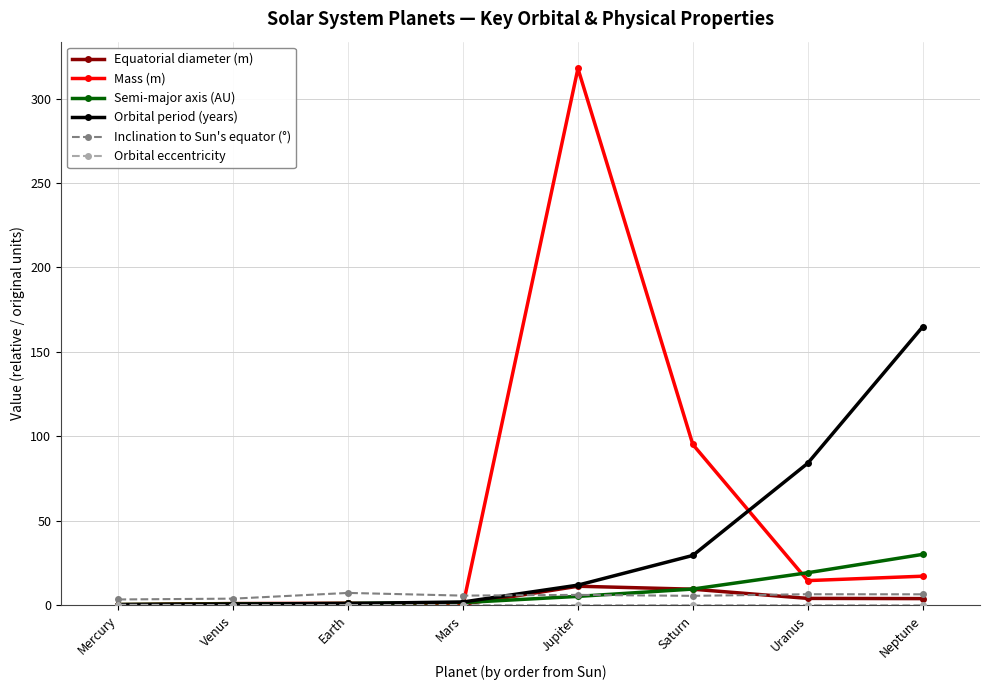

What is the lowest value of the Orbital period (years) series?

0.2